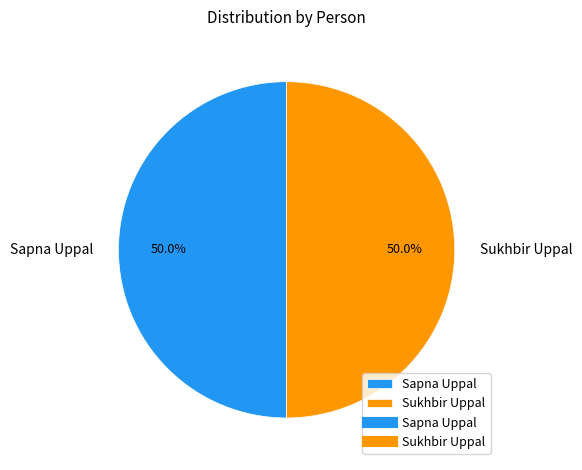

What is the total percentage of Sapna Uppal and Sukhbir Uppal?

100.0%